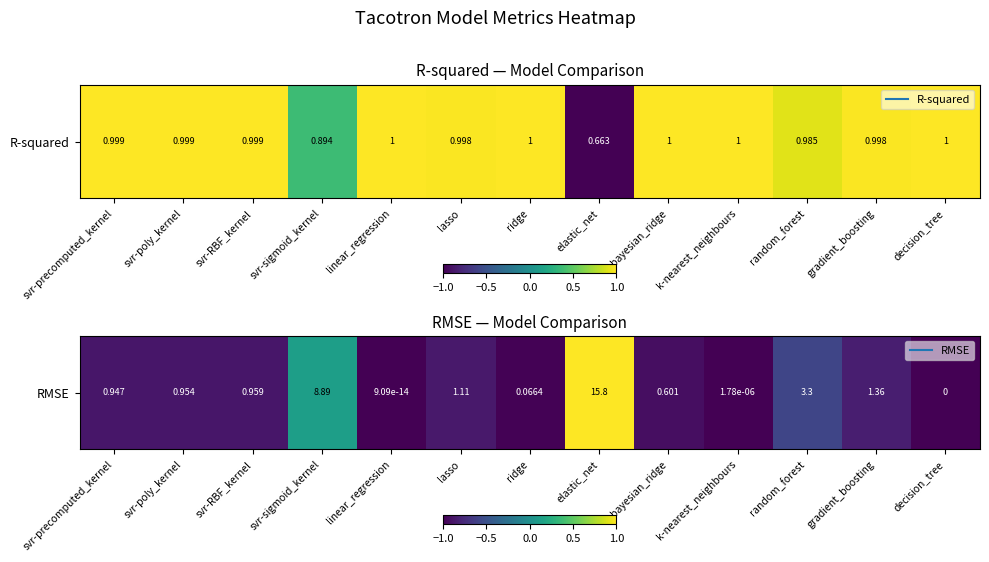

Which category has the lowest value across all series?

decision_tree